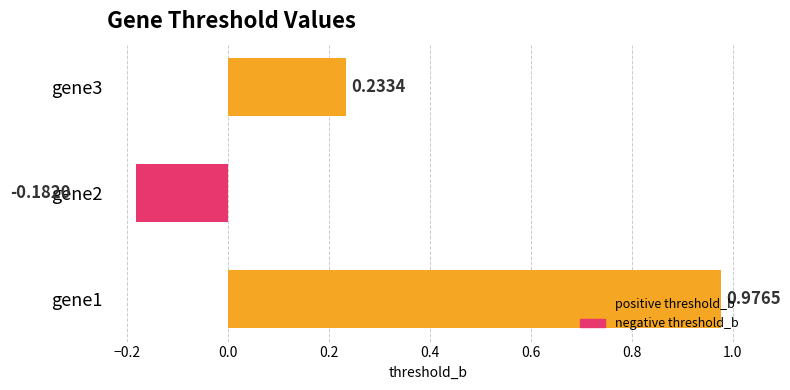

At which label is the value closest to 0?

gene2